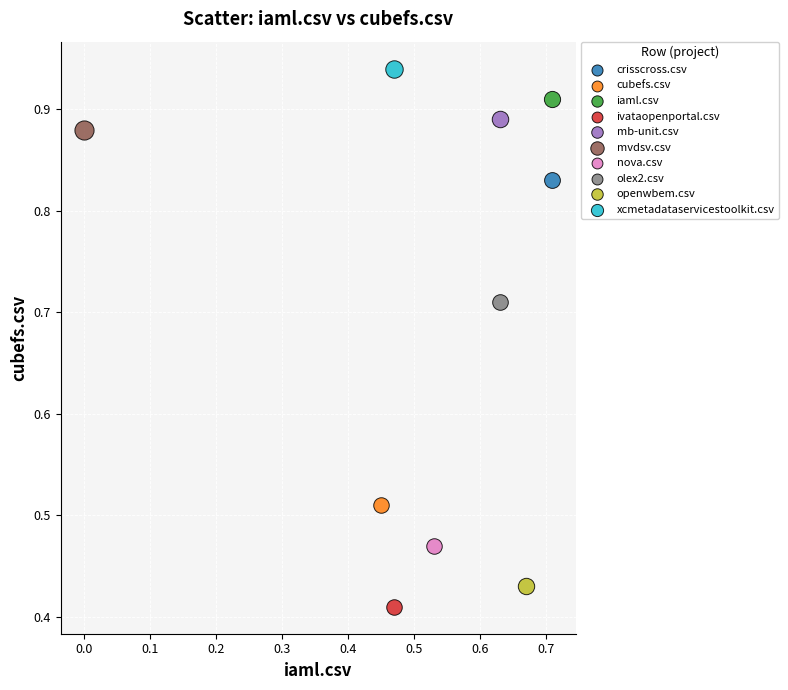

What are all the series names shown in the legend?

crisscross.csv, cubefs.csv, iaml.csv, ivataopenportal.csv, mb-unit.csv, mvdsv.csv, nova.csv, olex2.csv, openwbem.csv, xcmetadataservicestoolkit.csv